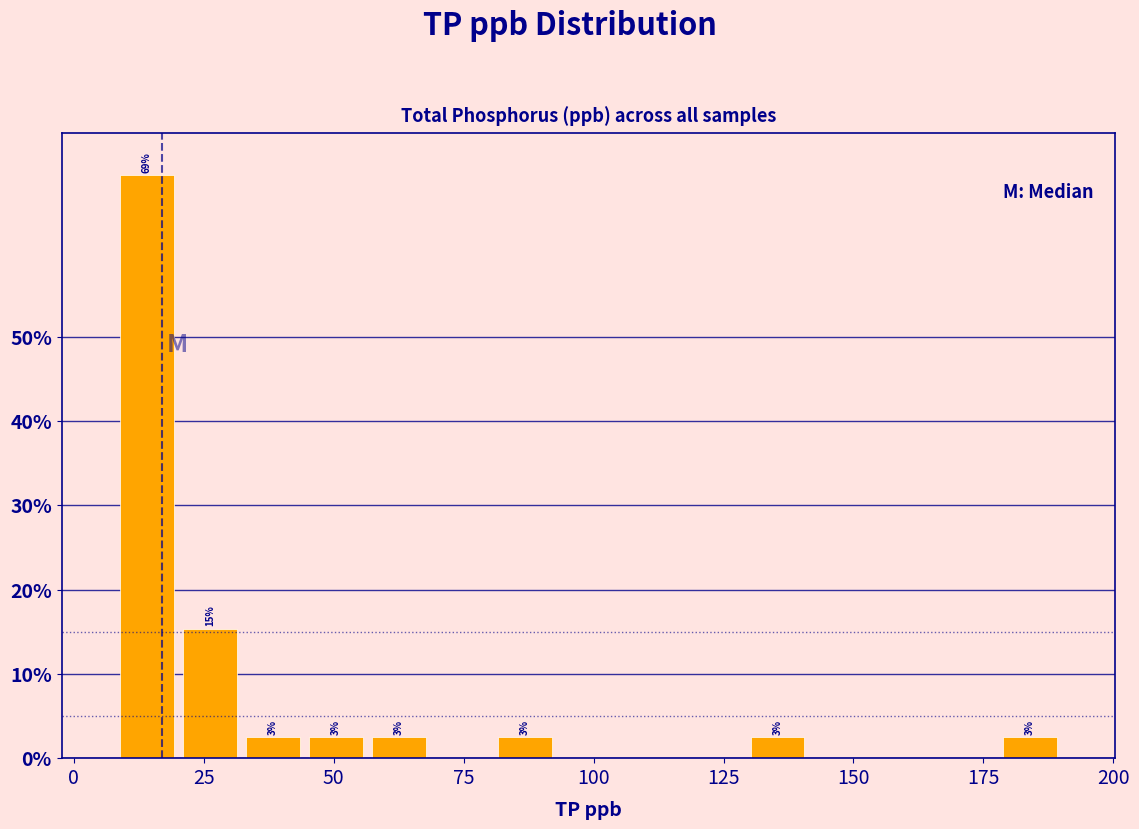

Around what value on the x-axis is the tallest bar? Give the approximate position of its centre, as read against the axis.

15